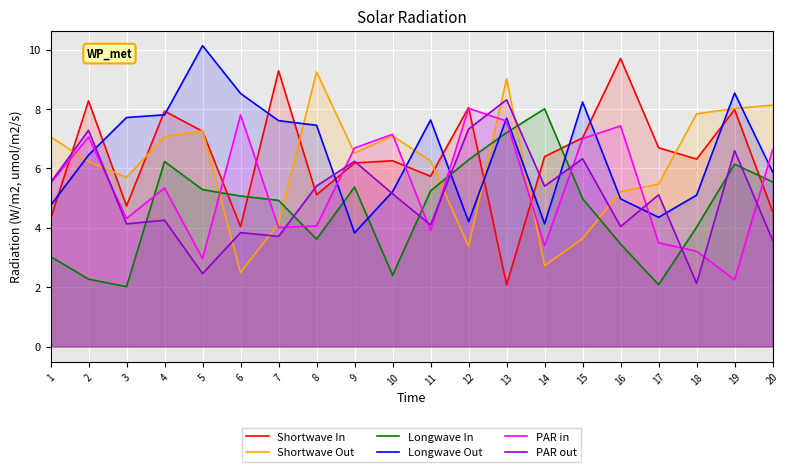

True or false: Shortwave Out has more than 2 interior local peaks.

True